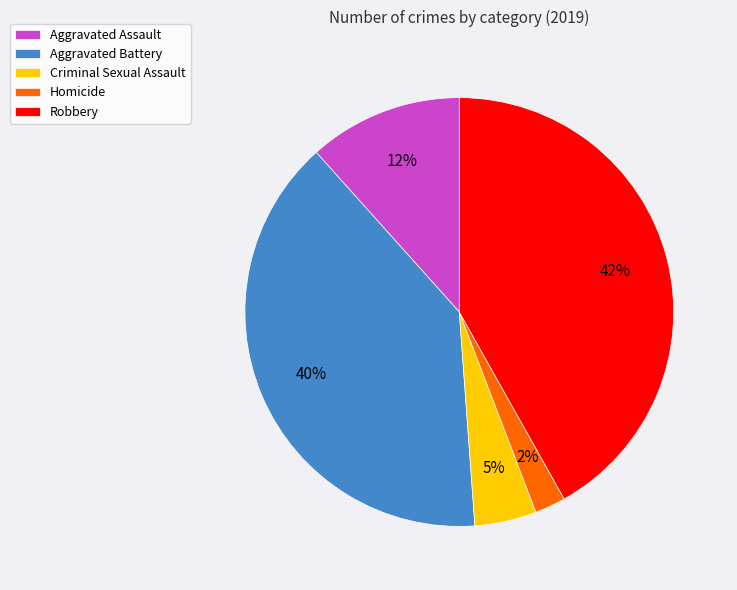

Between Criminal Sexual Assault and Aggravated Battery, which is larger?

Aggravated Battery